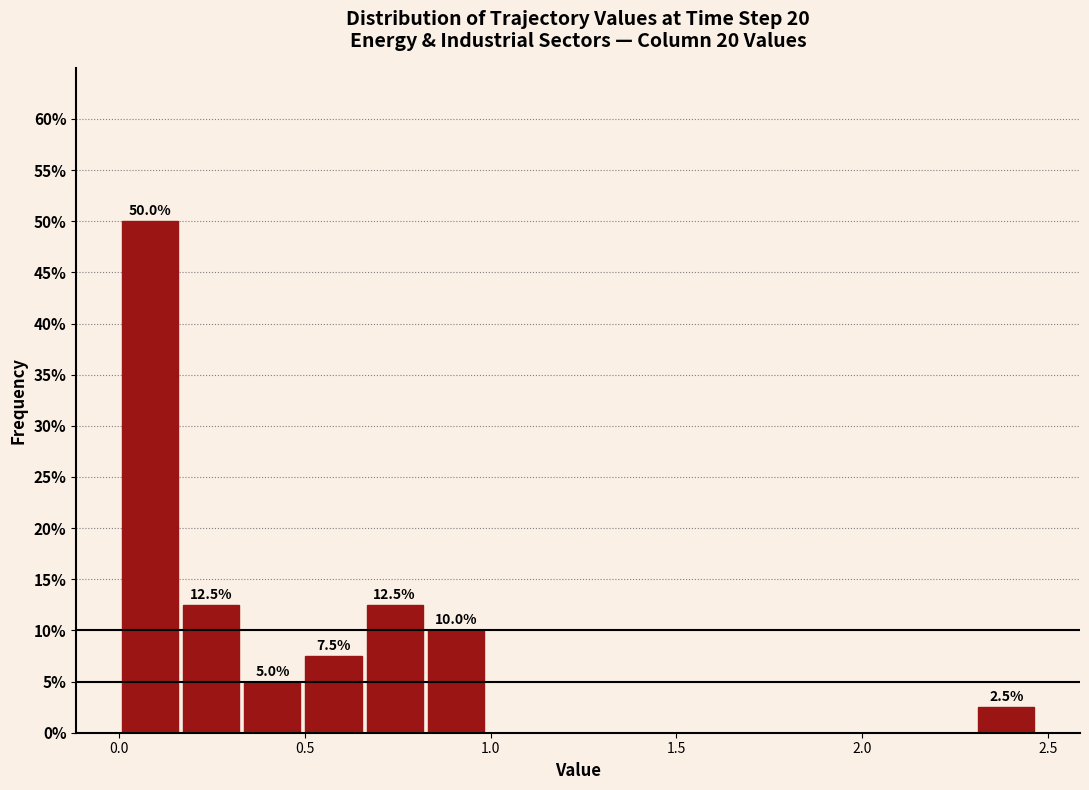

Around what value on the x-axis is the tallest bar? Give the approximate position of its centre, as read against the axis.

0.10